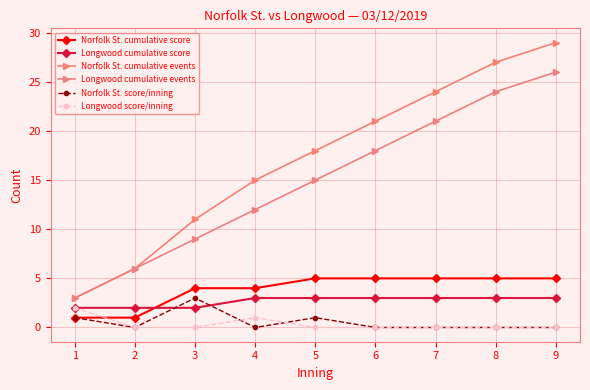

List the labels in order of Norfolk St. cumulative events value, largest first.

9, 8, 7, 6, 5, 4, 3, 2, 1